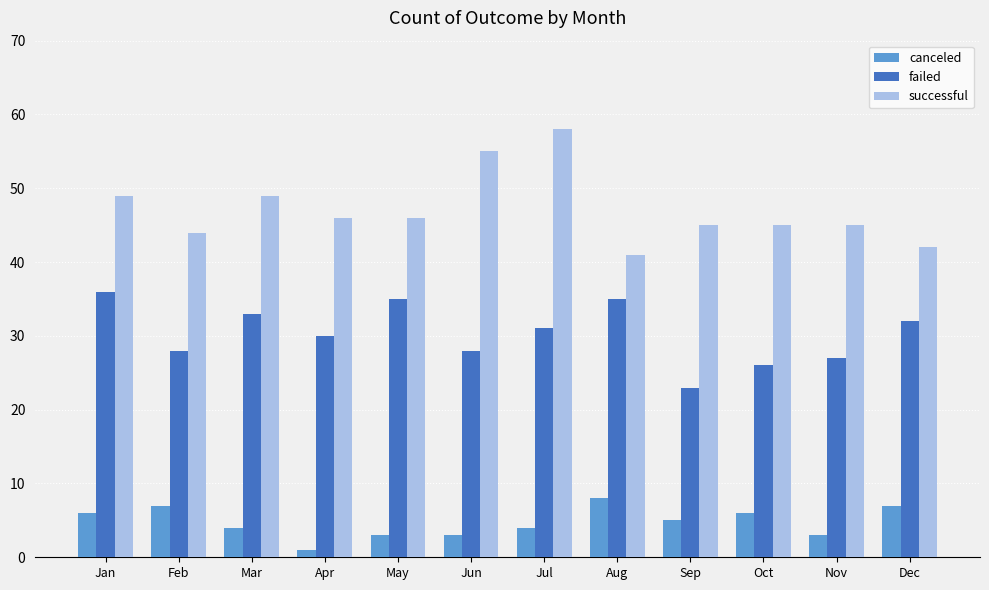

Reading right to left, what are all the values shown in this chart?

canceled: Dec=7	Nov=3	Oct=6	Sep=5	Aug=8	Jul=4	Jun=3	May=3	Apr=1	Mar=4	Feb=7	Jan=6
failed: Dec=32	Nov=27	Oct=26	Sep=23	Aug=35	Jul=31	Jun=28	May=35	Apr=30	Mar=33	Feb=28	Jan=36
successful: Dec=42	Nov=45	Oct=45	Sep=45	Aug=41	Jul=58	Jun=55	May=46	Apr=46	Mar=49	Feb=44	Jan=49